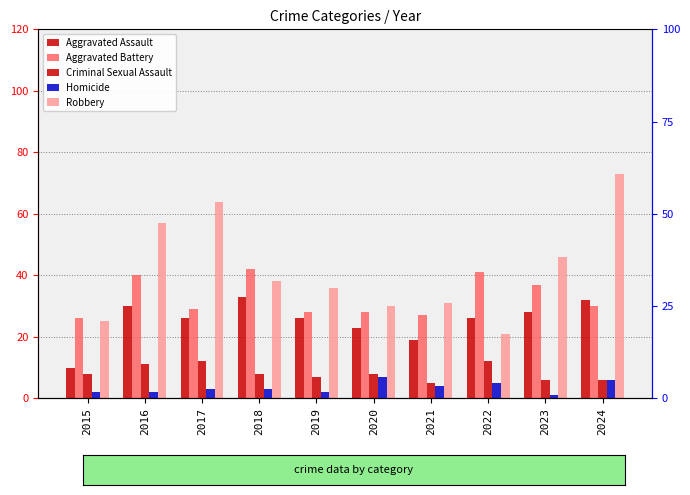

Between 2016 and 2023, which is larger?

2016